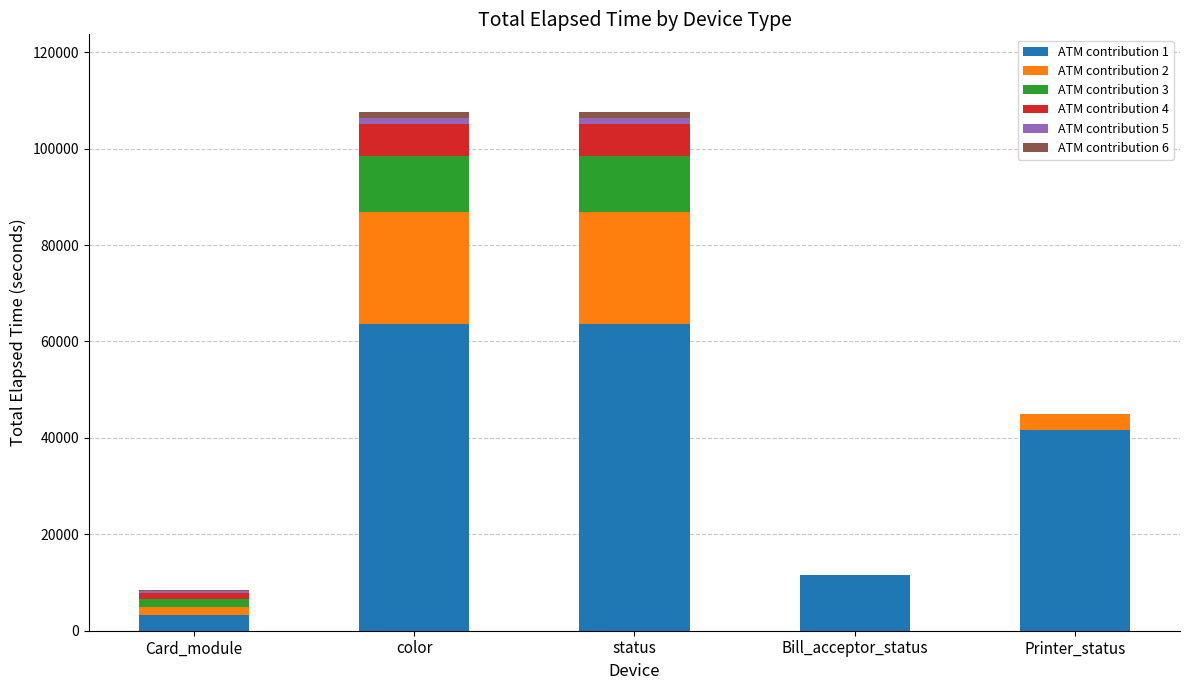

The value of ATM contribution 1 at Bill_acceptor_status is 16123. True or false?

False